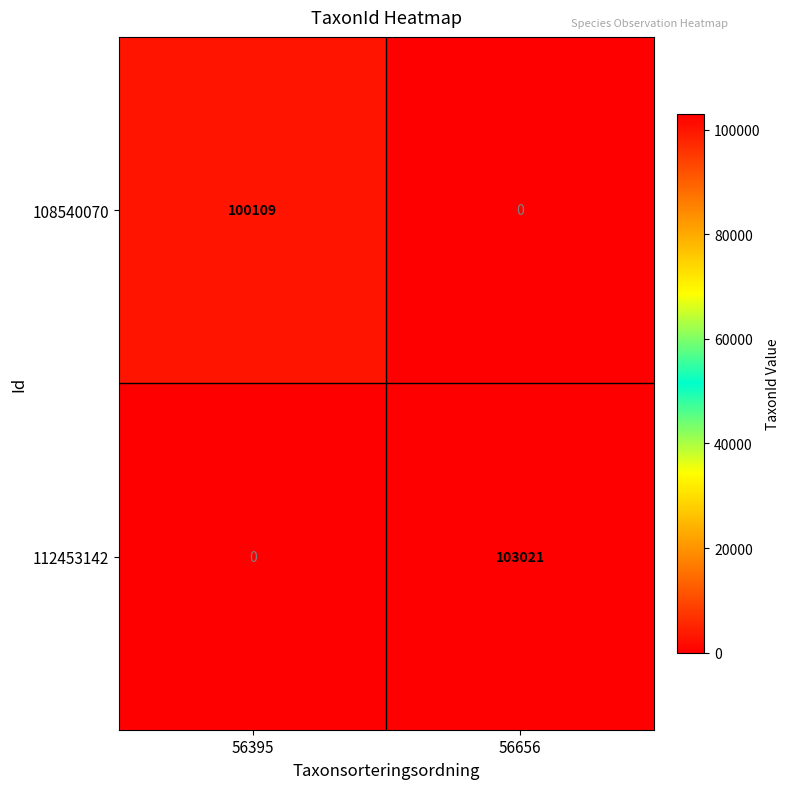

Rank the series by their maximum value, from lowest to highest.

108540070, 112453142